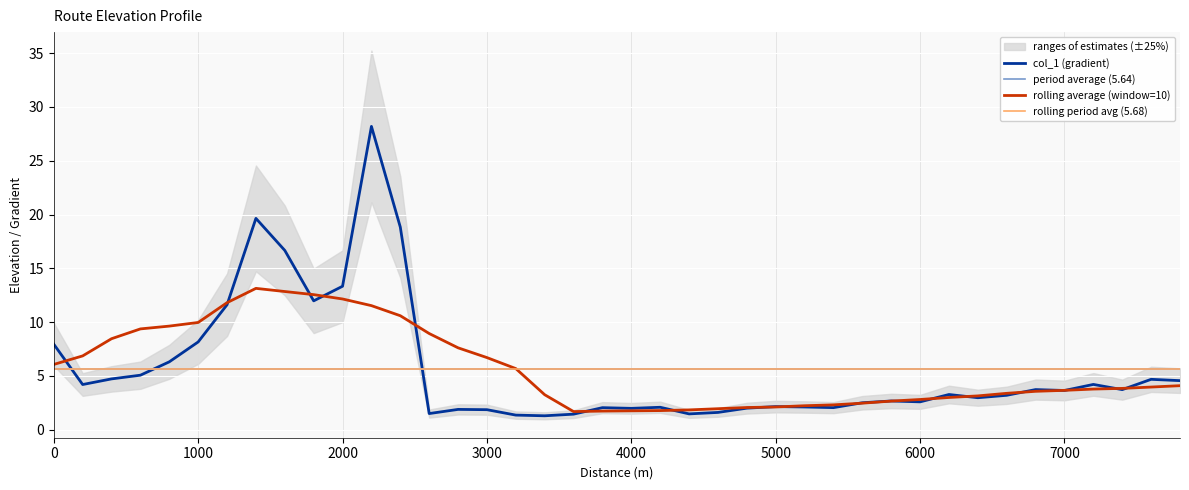

How many points are higher than both their immediate neighbors (excluding endpoints)?

11